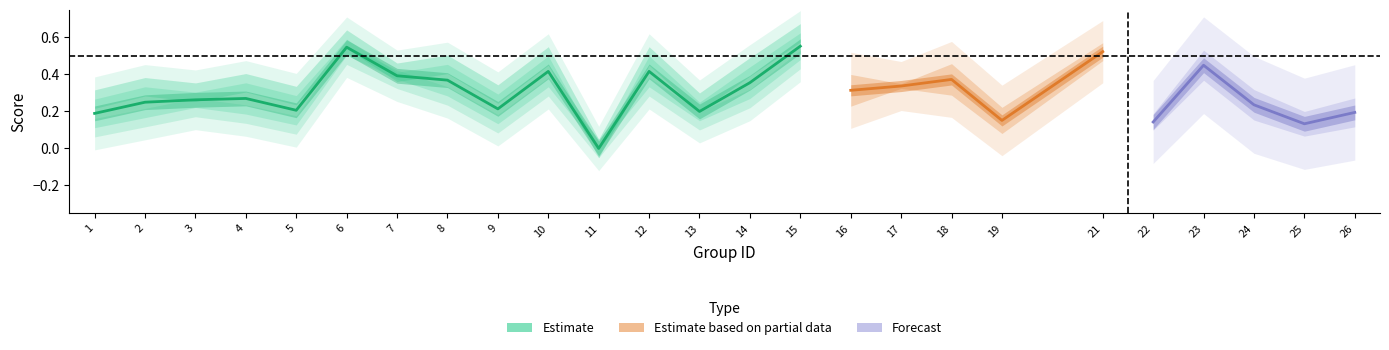

Is it true that f1 equals 0.1 at 25?

True